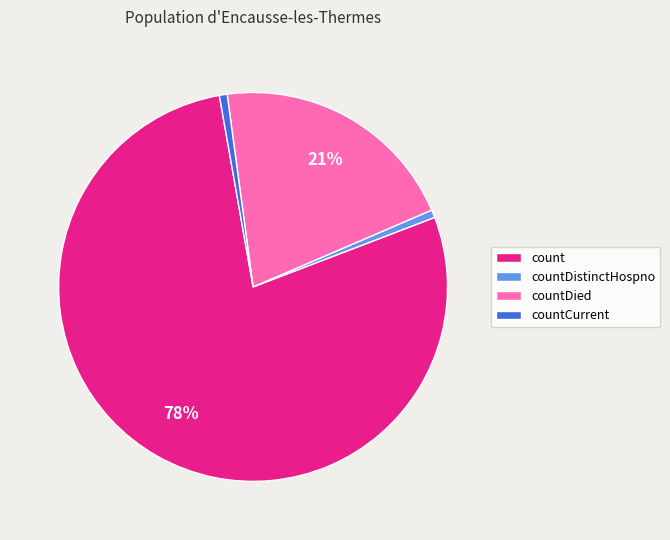

Do countCurrent and count together represent more than half of the pie?

Yes